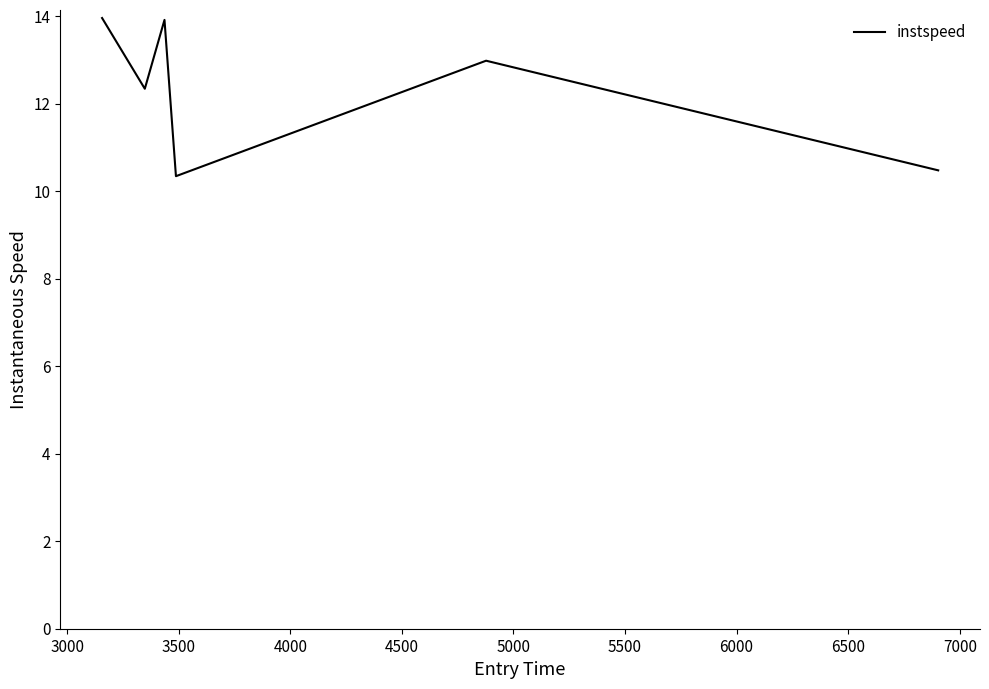

True or false: the data has more than 0 interior local peaks.

True